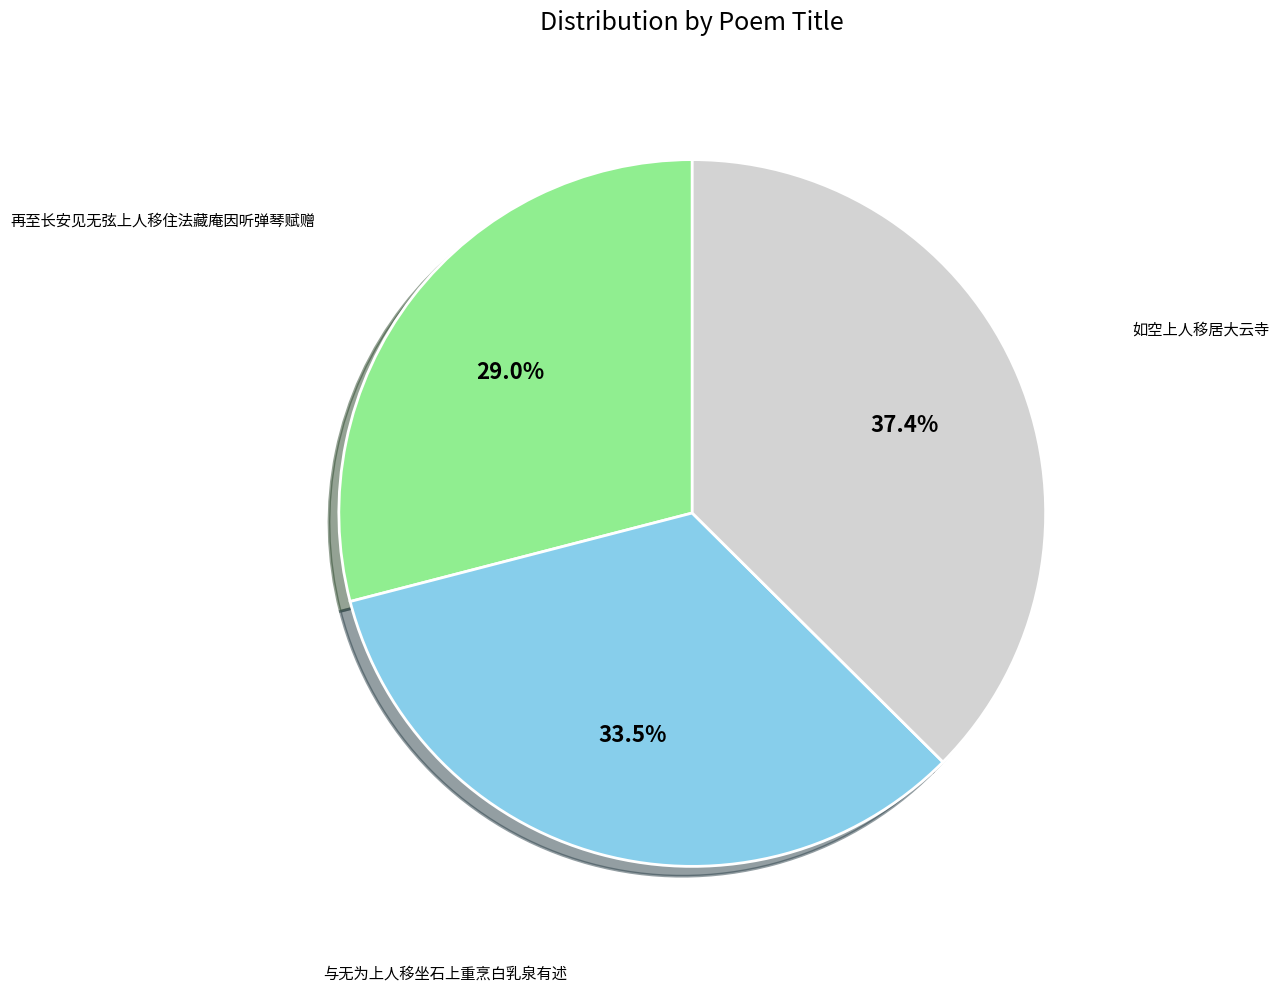

Count the number of slices in the pie.

3